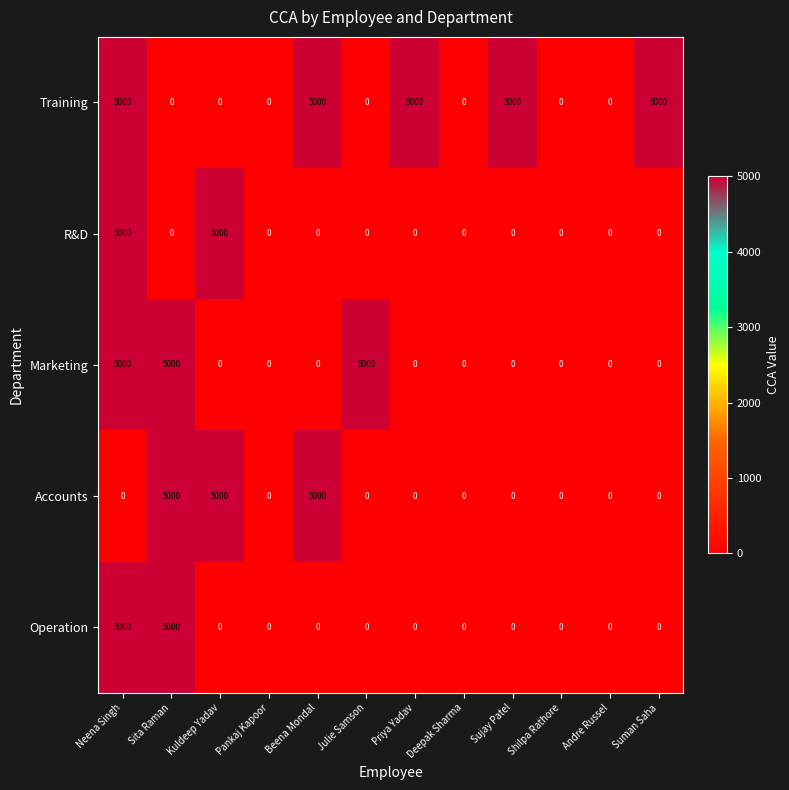

What is the greatest value displayed?

5000